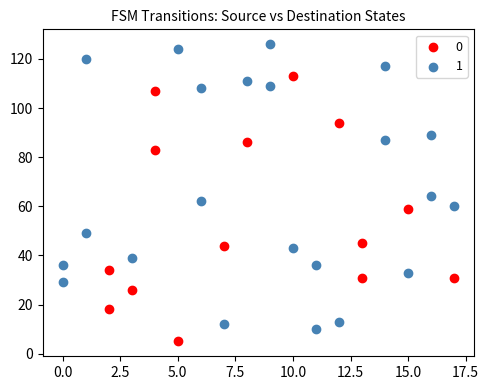

What are all the series names shown in the legend?

0, 1